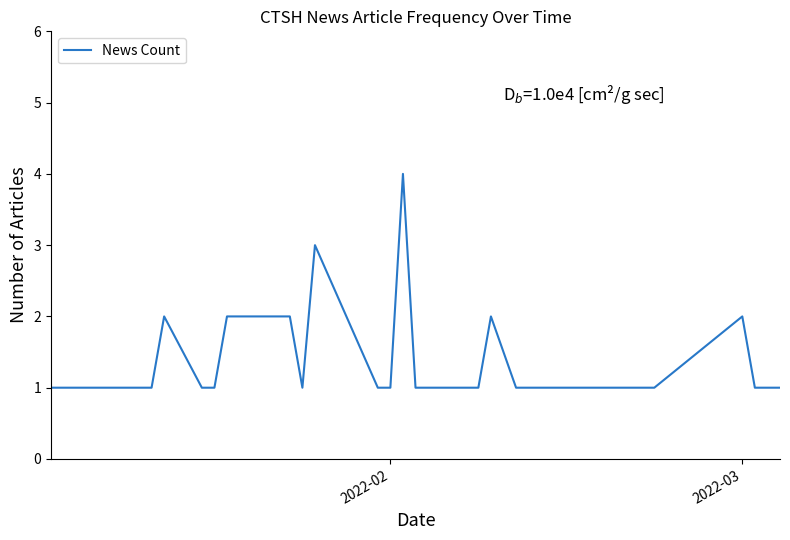

What is the greatest value displayed?

4